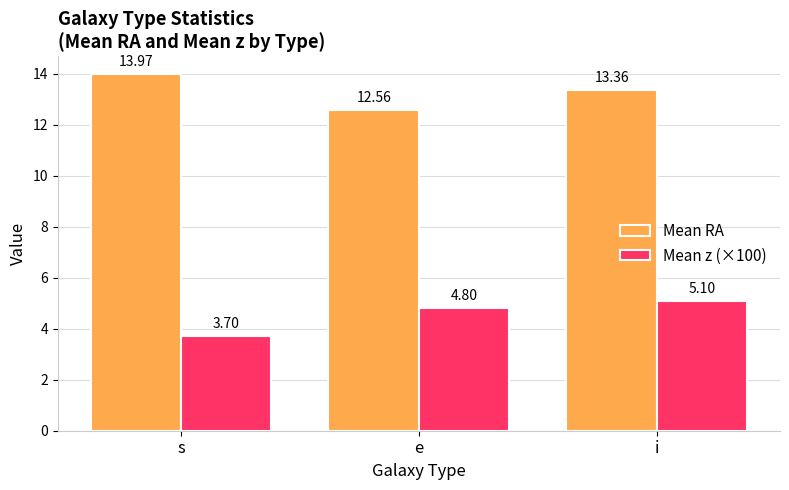

The Mean RA series shows 21.8 at i. True or false?

False